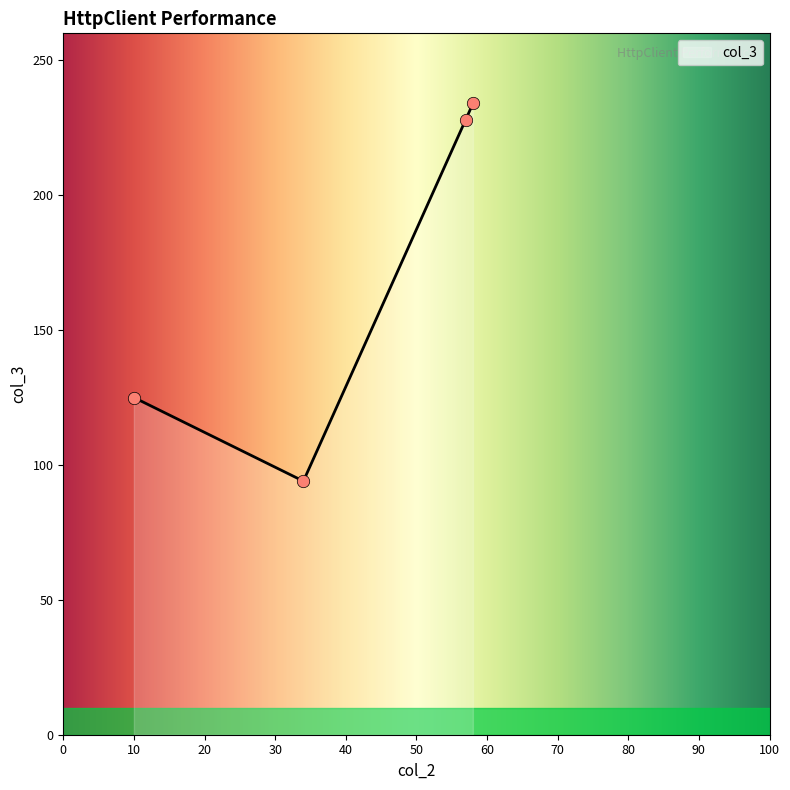

What is the minimum value for col_3?

94.1